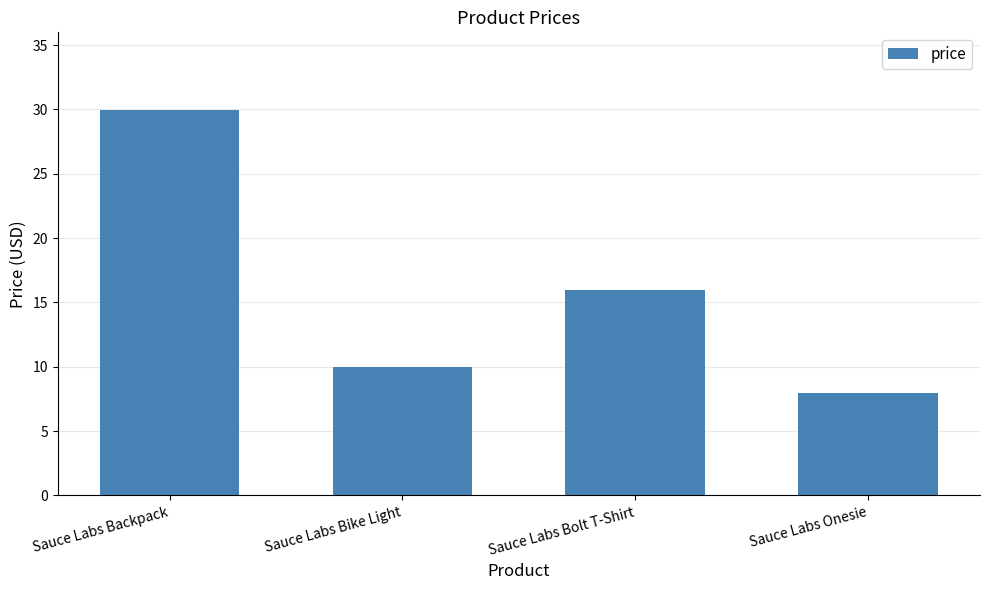

What is the average value?

16.0